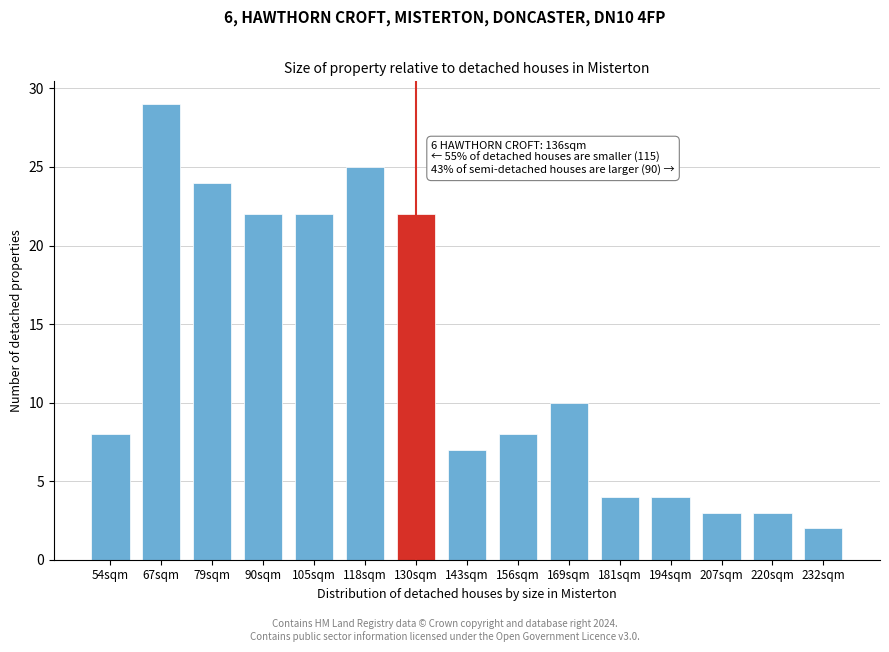

Reading left to right, extract all data points from this chart.

54sqm=8	67sqm=29	79sqm=24	90sqm=22	105sqm=22	118sqm=25	130sqm=22	143sqm=7	156sqm=8	169sqm=10	181sqm=4	194sqm=4	207sqm=3	220sqm=3	232sqm=2